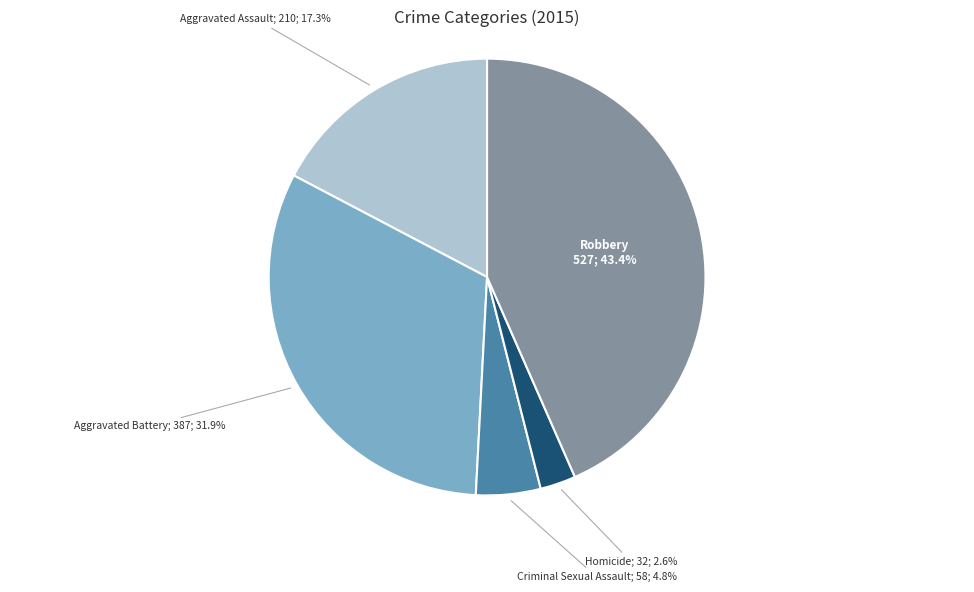

Is there any slice that represents more than half of the pie?

No